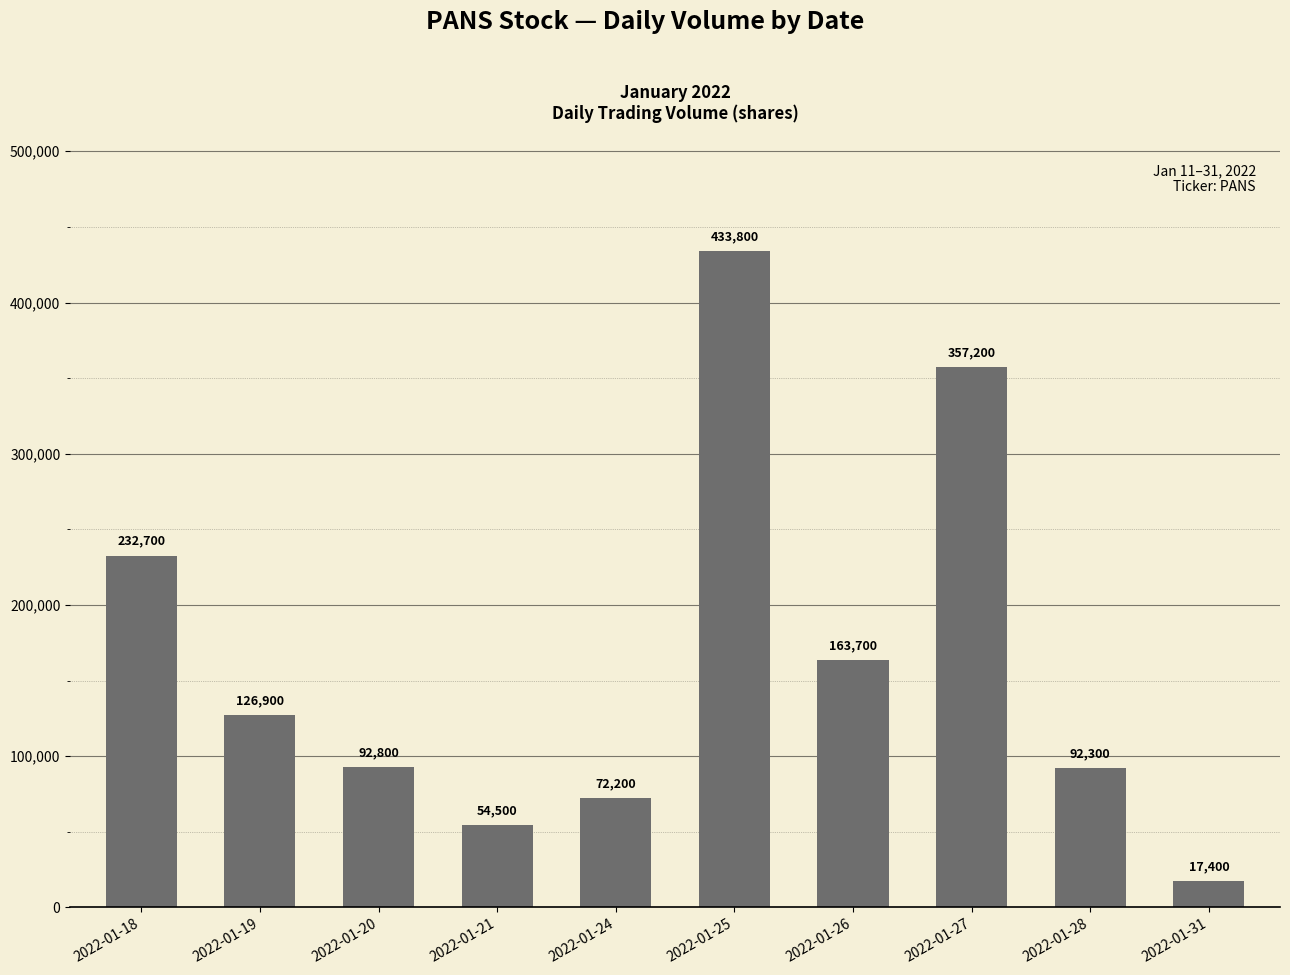

Which category has the highest value across all series?

2022-01-25